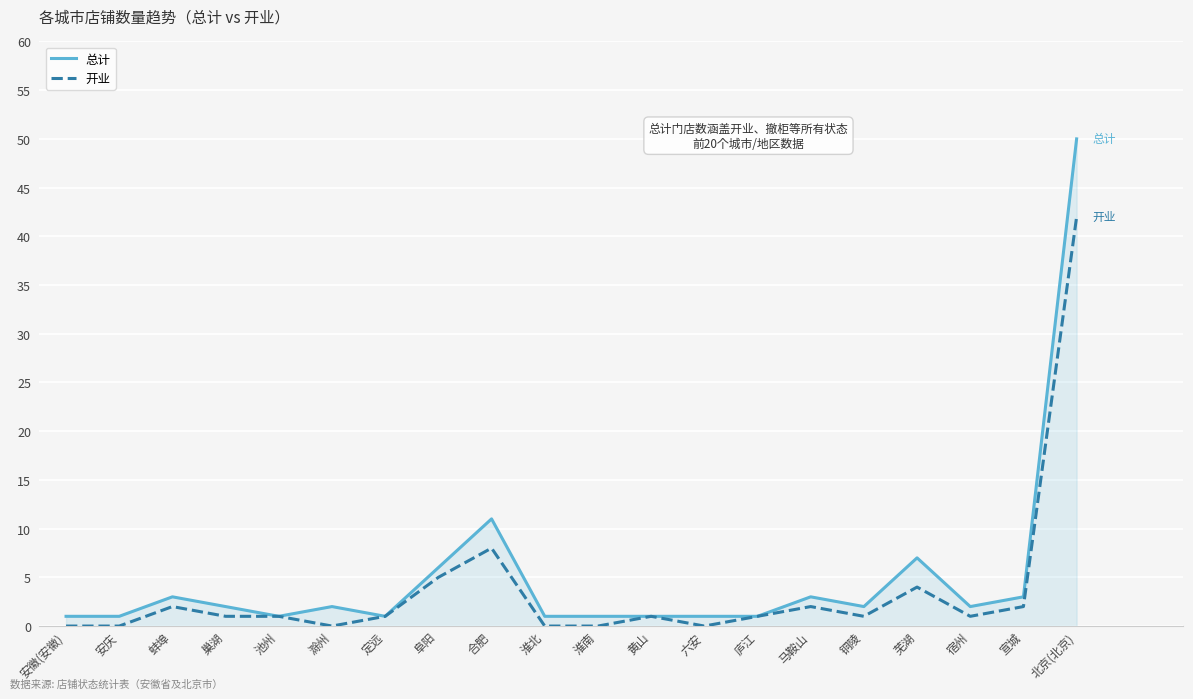

What is the difference between the maximum and minimum values in the 总计 series?

49